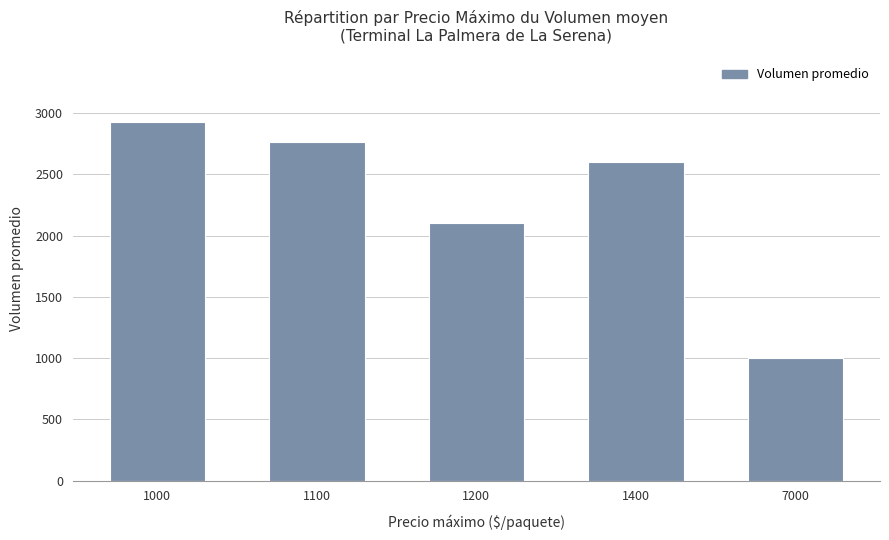

At which category does the chart reach its peak across all series?

1000